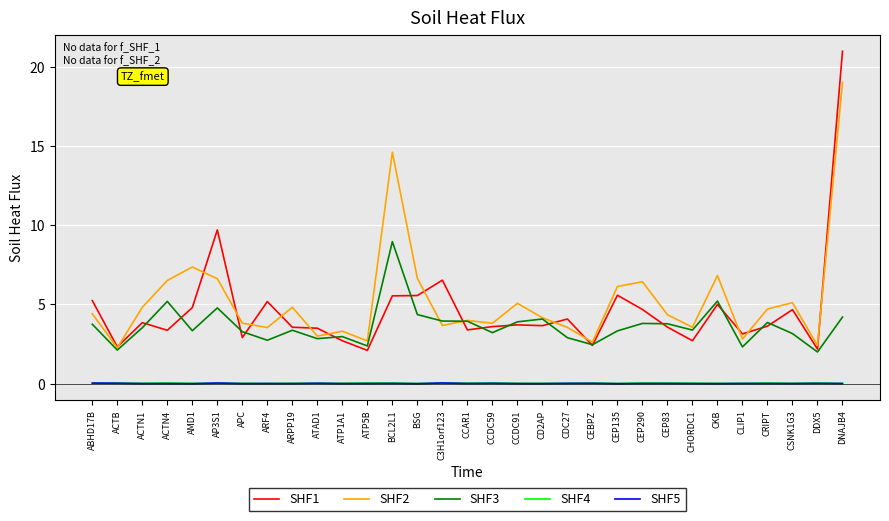

True or false: SHF2 and SHF4 intersect in this chart.

False